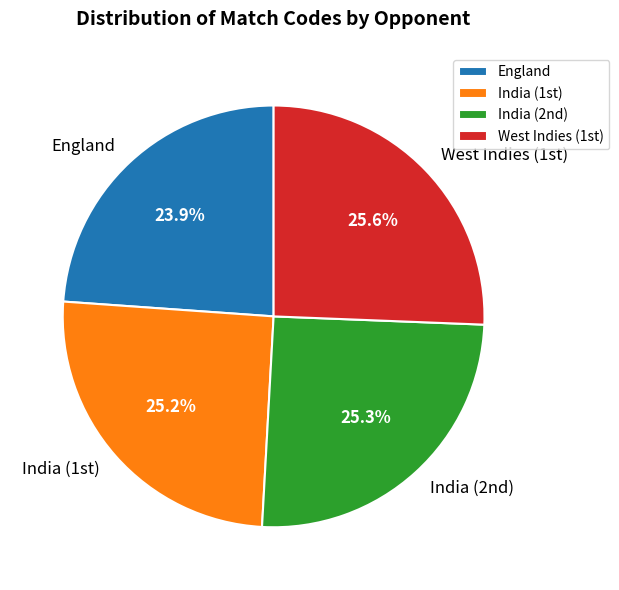

How many slices are in this pie chart?

4